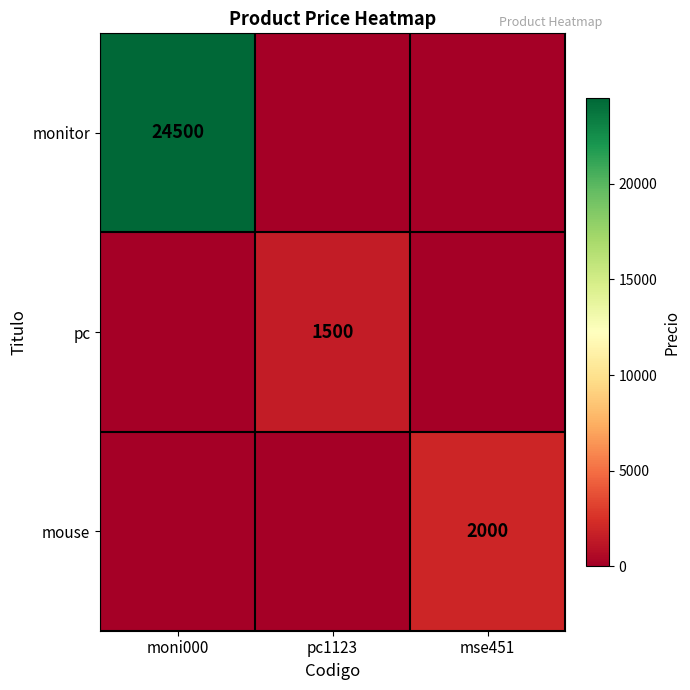

Count the number of data series in this chart.

3